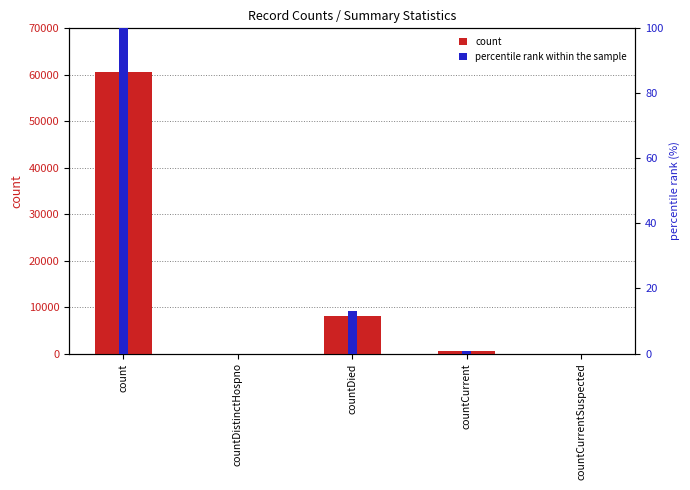

What is the change in value from count to countDistinctHospno?

-60695